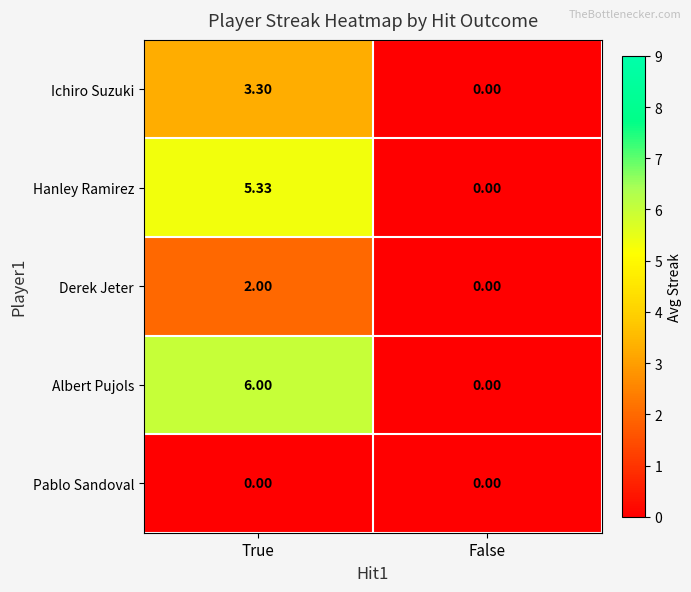

At which category is the sum across all series the highest?

True